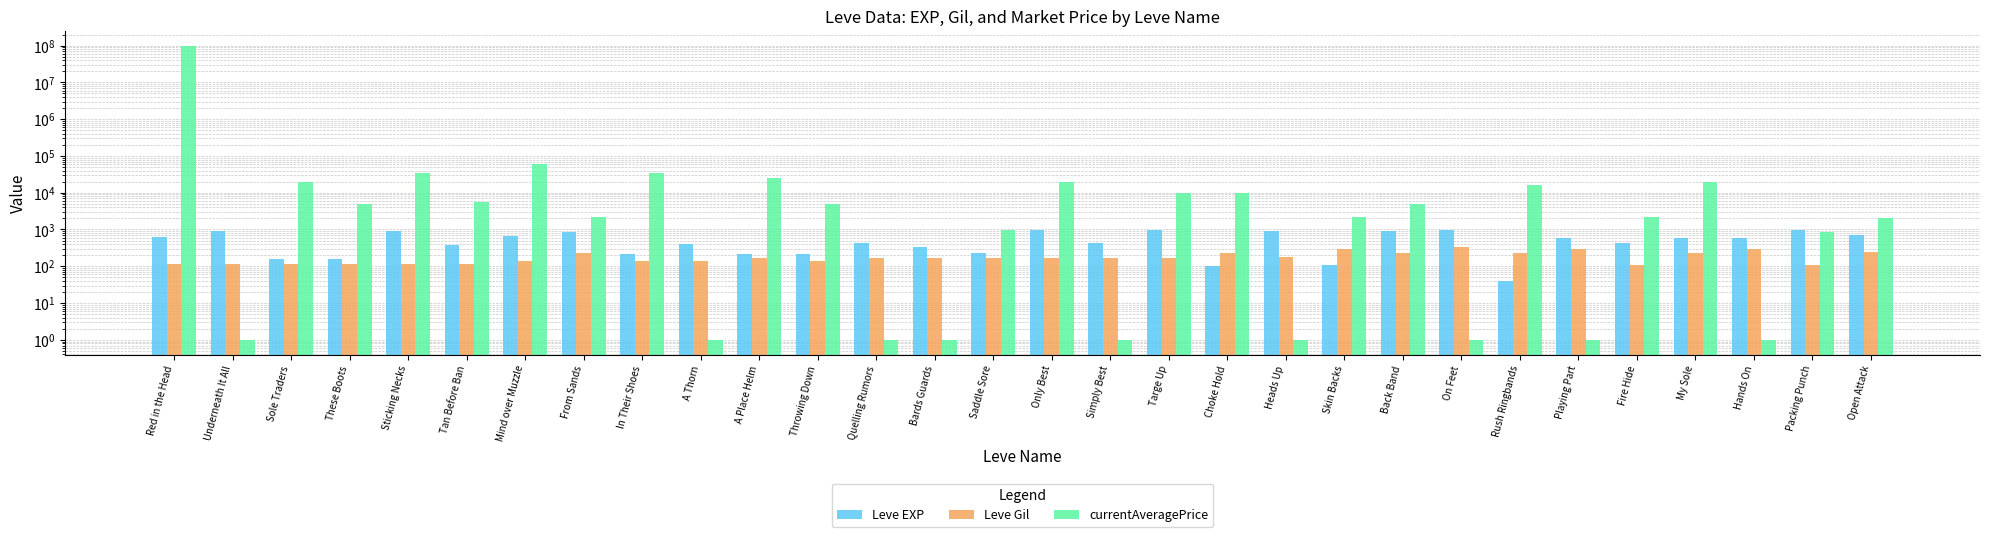

Read the Leve Gil value at Sole Traders, to the nearest 10.

110